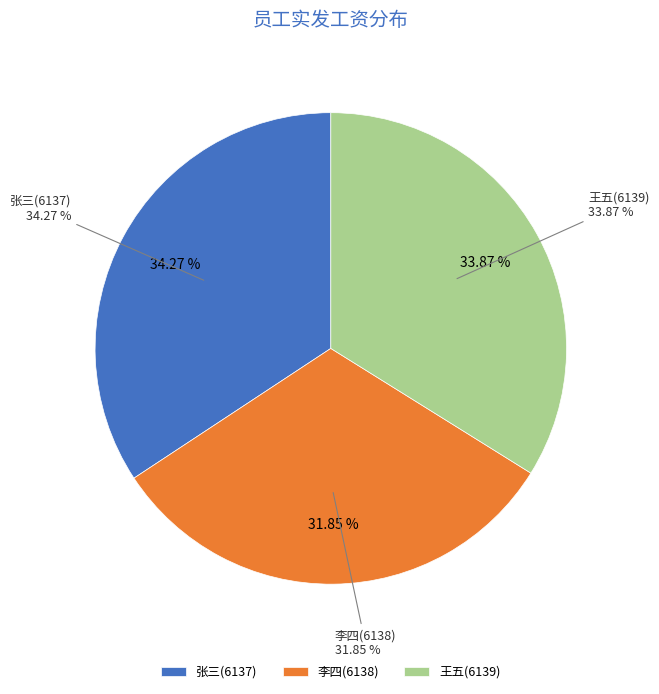

How many slices are in this pie chart?

3